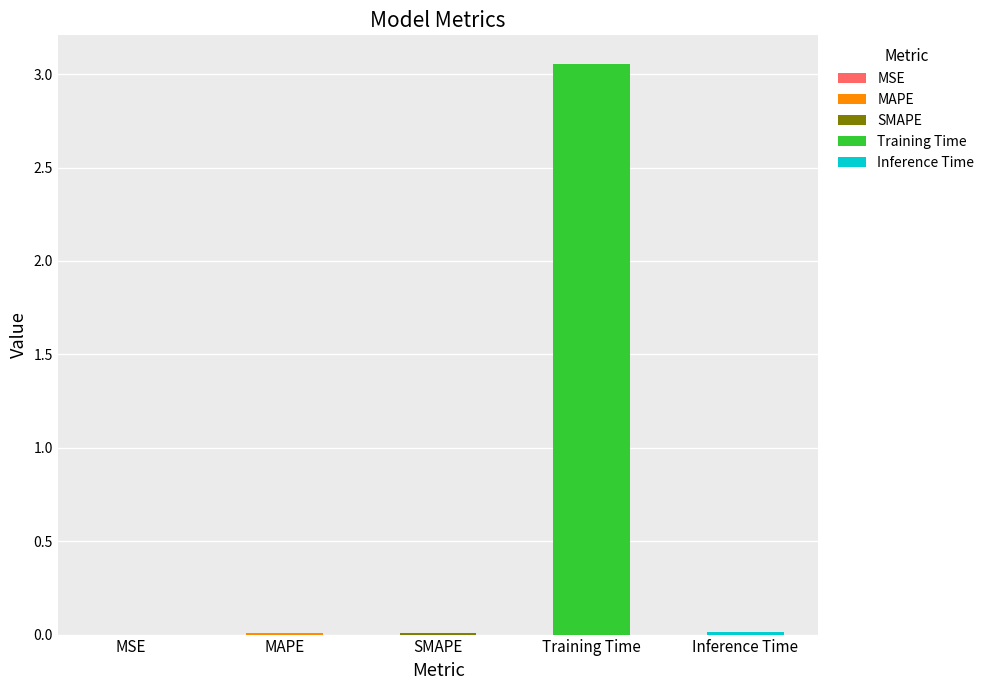

The chart shows a value of 3.1 at Training Time. True or false?

True